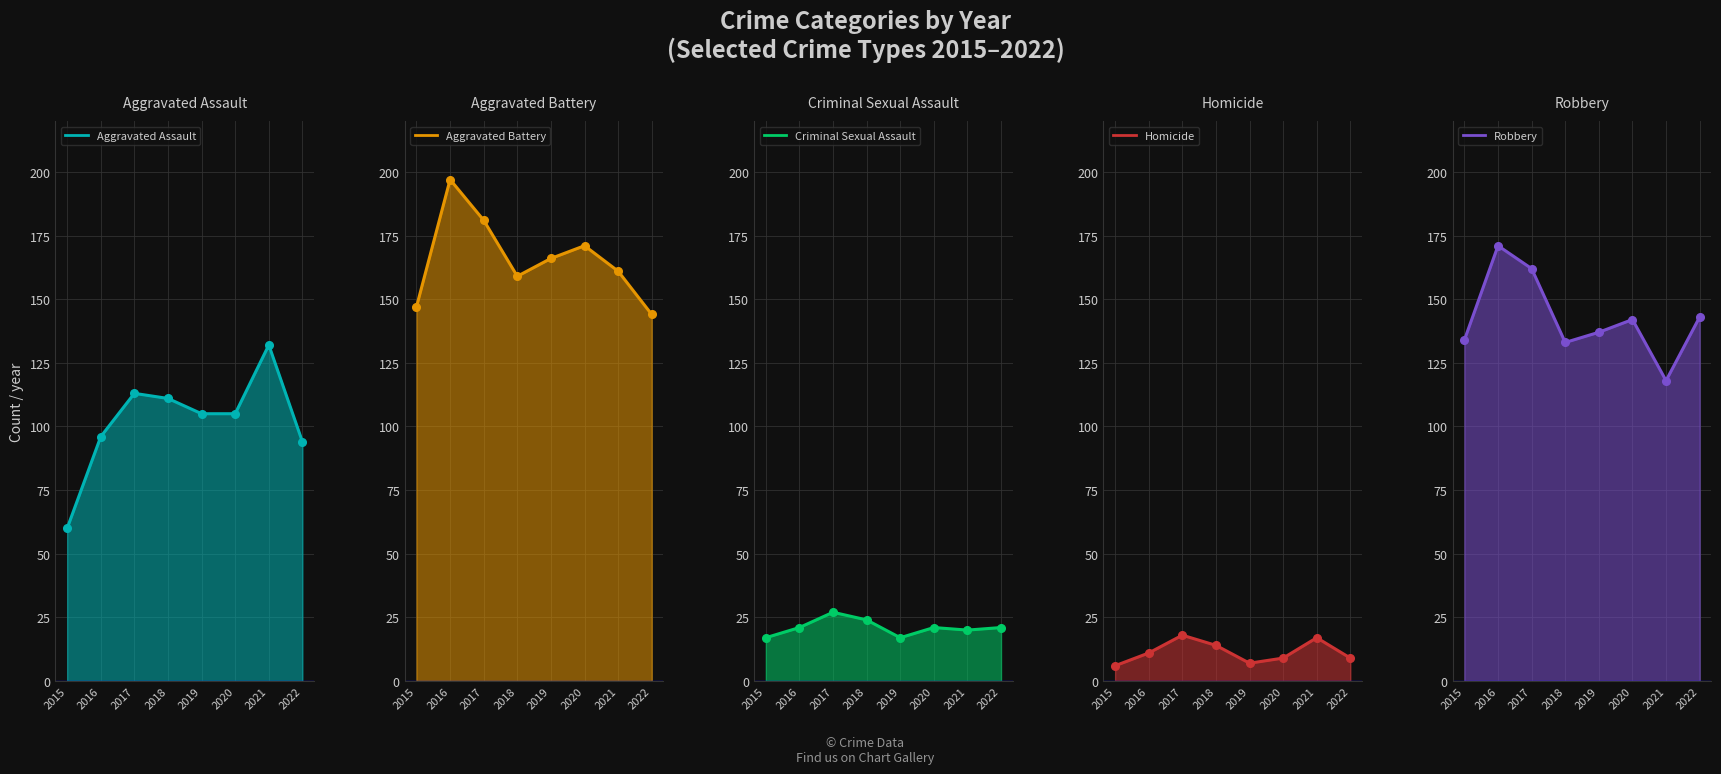

What is the minimum value for Aggravated Assault?

60